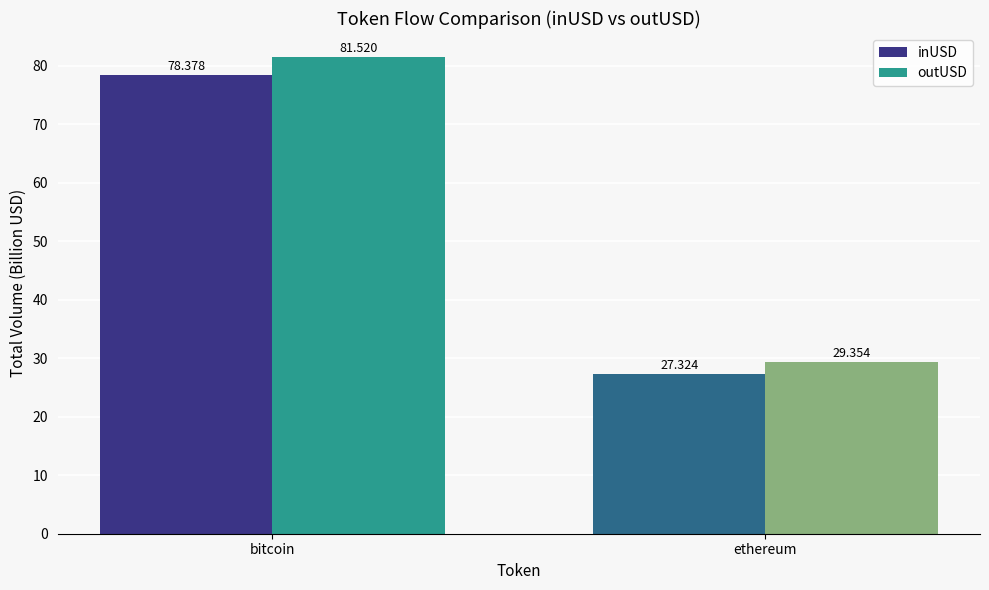

Is the value of inUSD at ethereum greater than the value of outUSD at bitcoin?

No